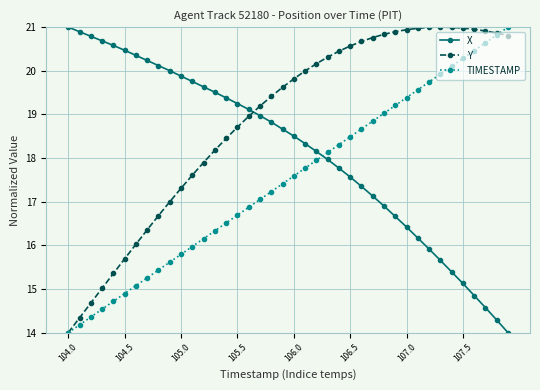

At how many categories does at least one series exceed 17?

40